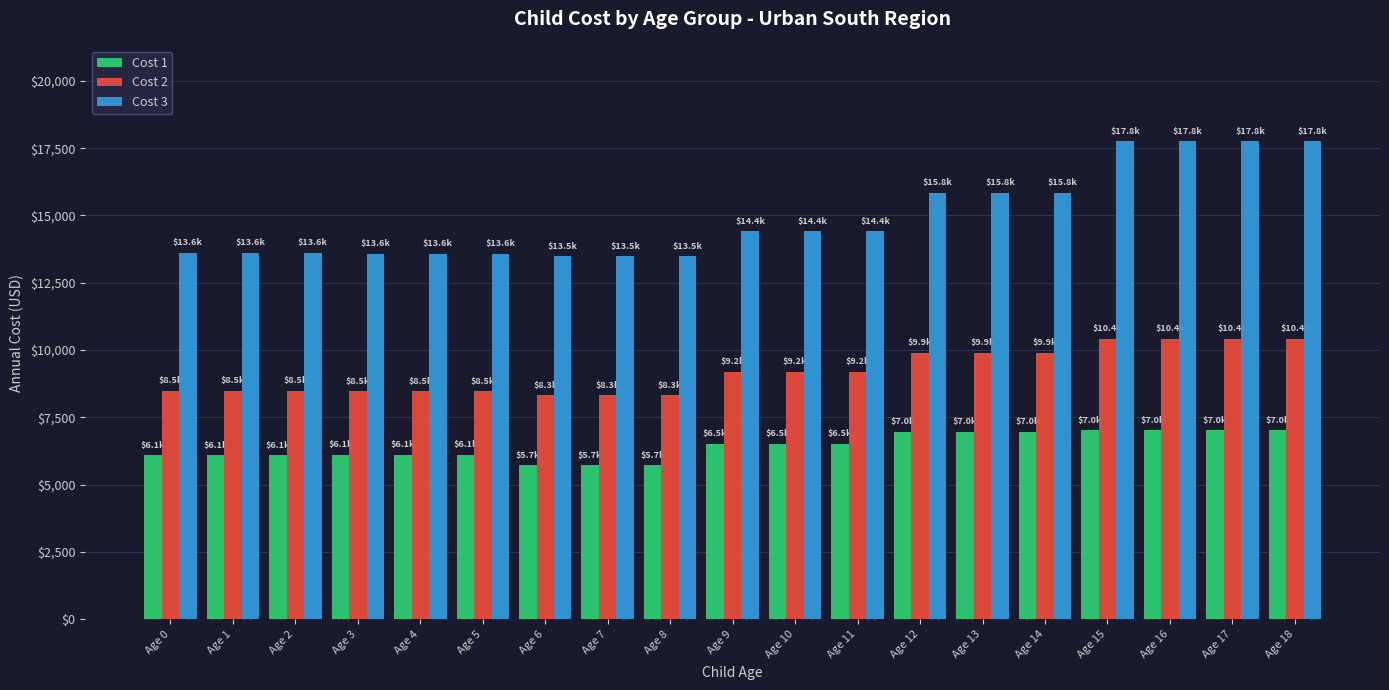

What is the sum of all Cost 1 values?

122280